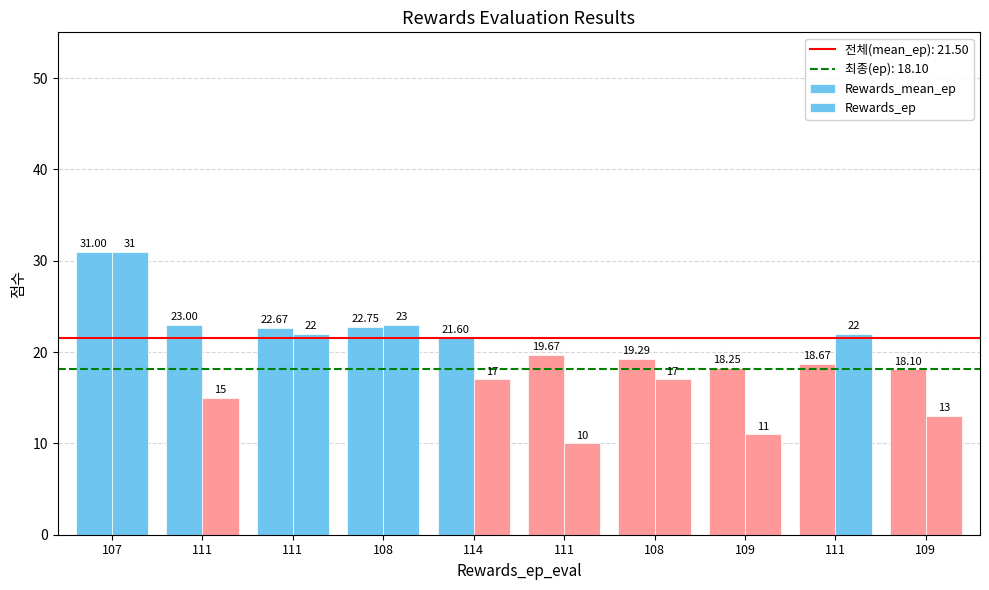

The value of Rewards_ep at 107 is 31.0. True or false?

True